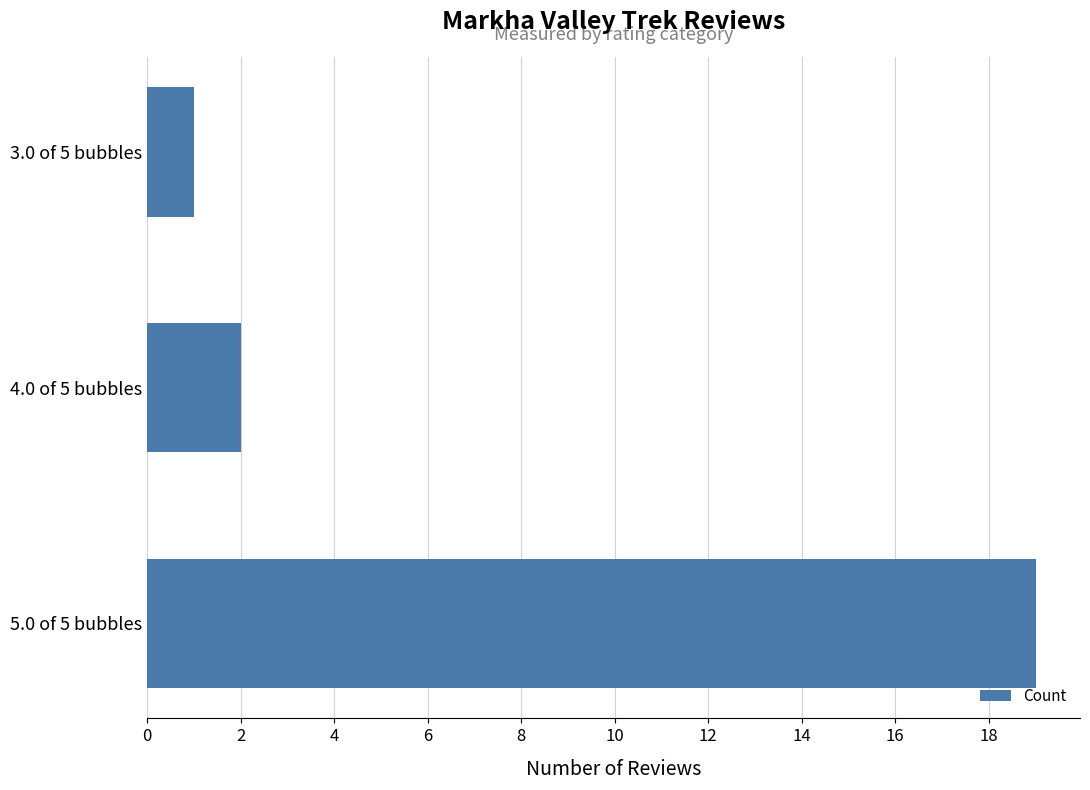

List the labels in order of value, smallest first.

3.0 of 5 bubbles, 4.0 of 5 bubbles, 5.0 of 5 bubbles